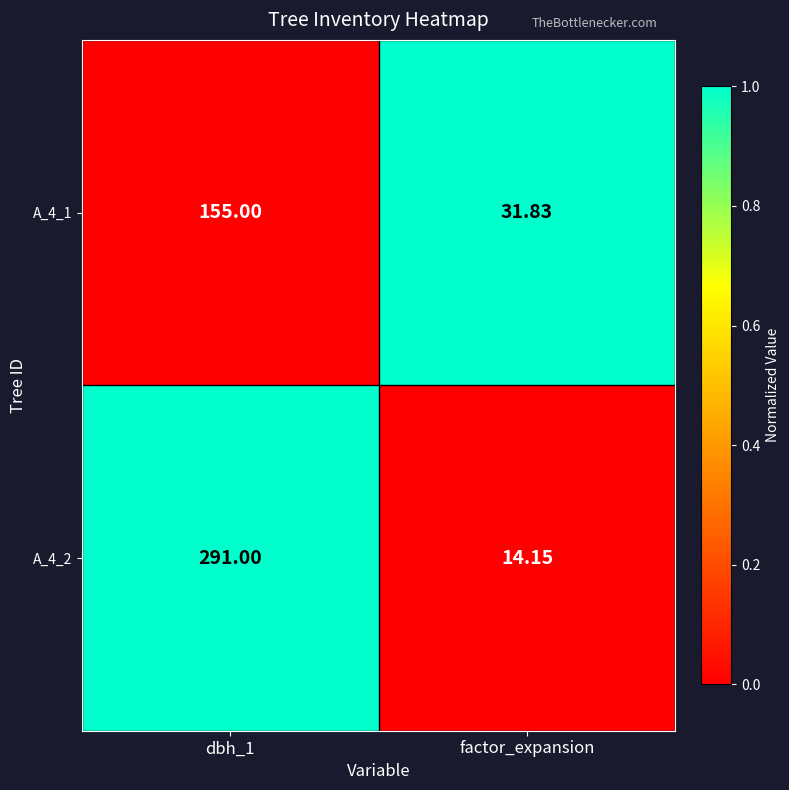

Where is A_4_2 nearest to the value 152?

factor_expansion